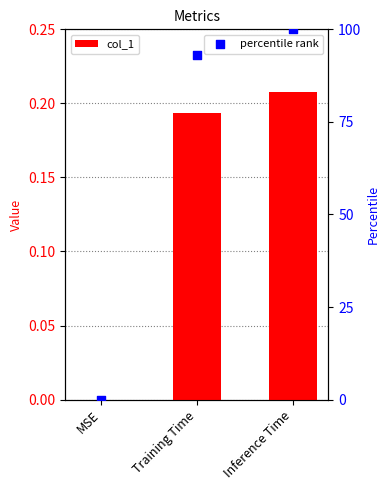

Which series has the largest total across all categories?

percentile rank